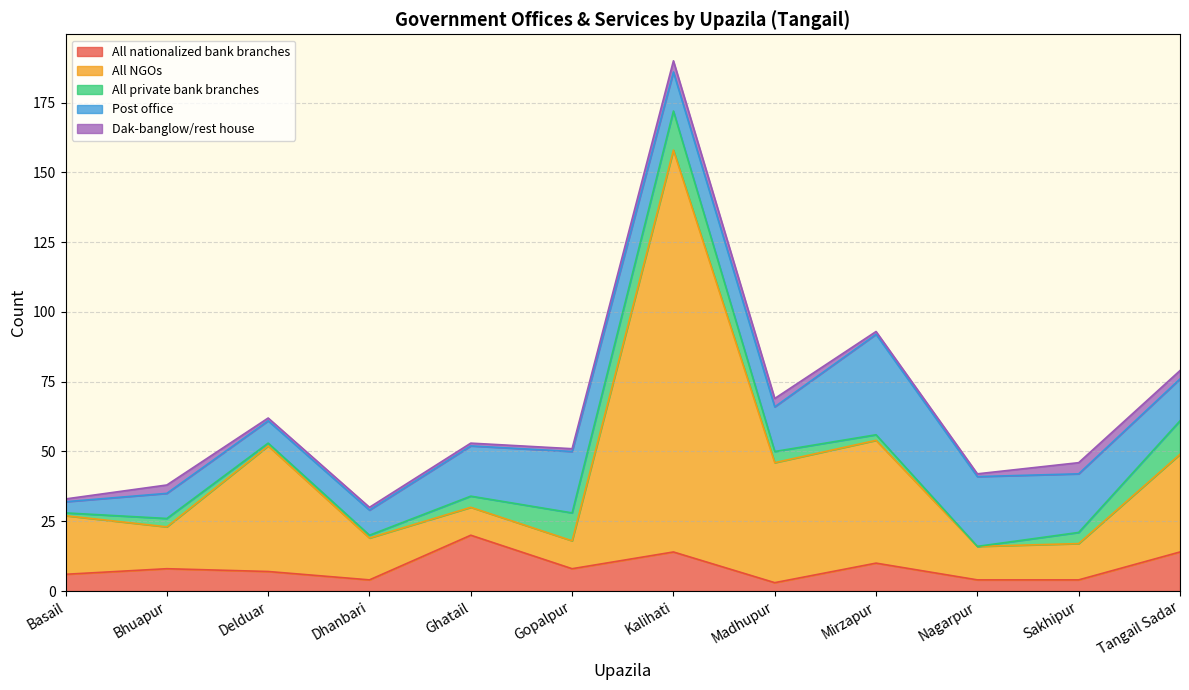

At which category does All nationalized bank branches reach its first local peak?

Bhuapur